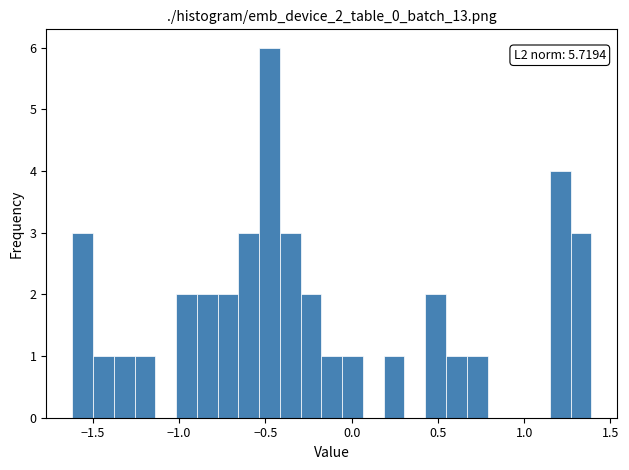

Read against the x-axis, roughly where is the centre of the tallest bar?

-0.50